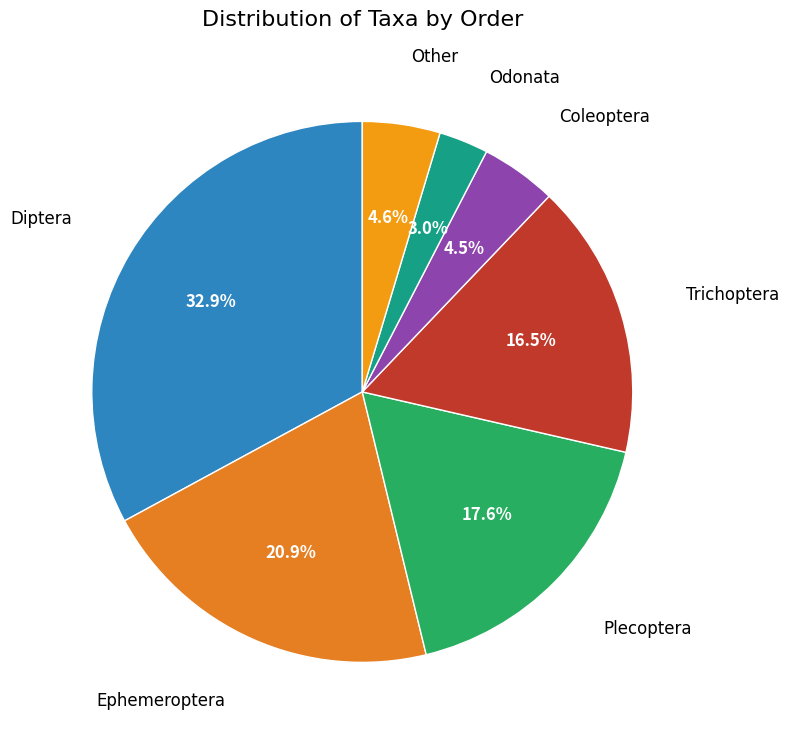

Which category has the biggest portion of the pie?

Diptera